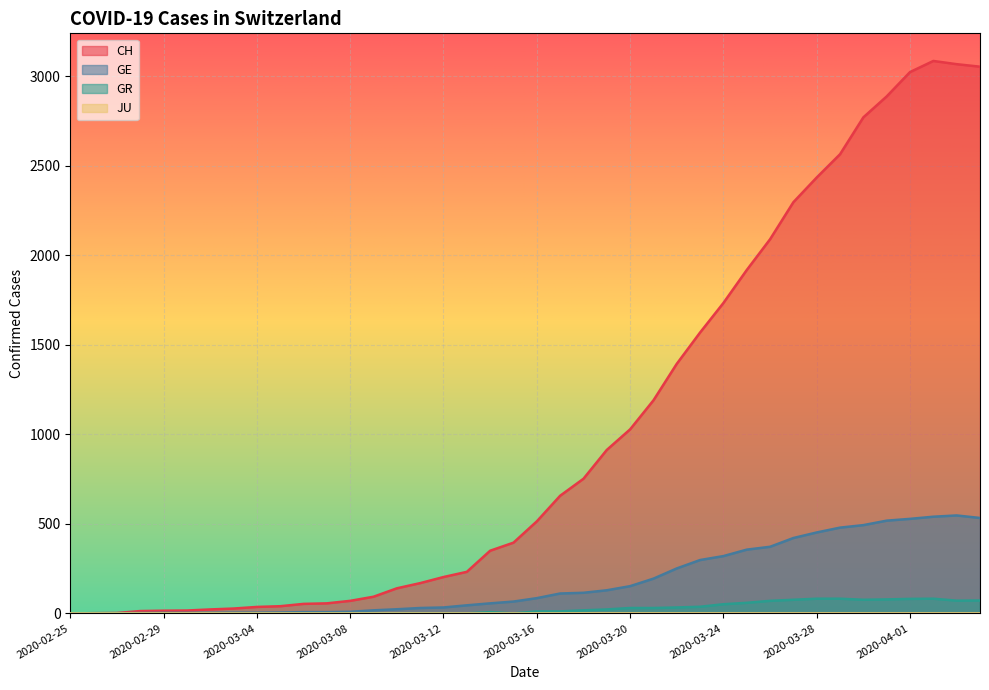

The value of GR at 2020-04-02 is 127. True or false?

False